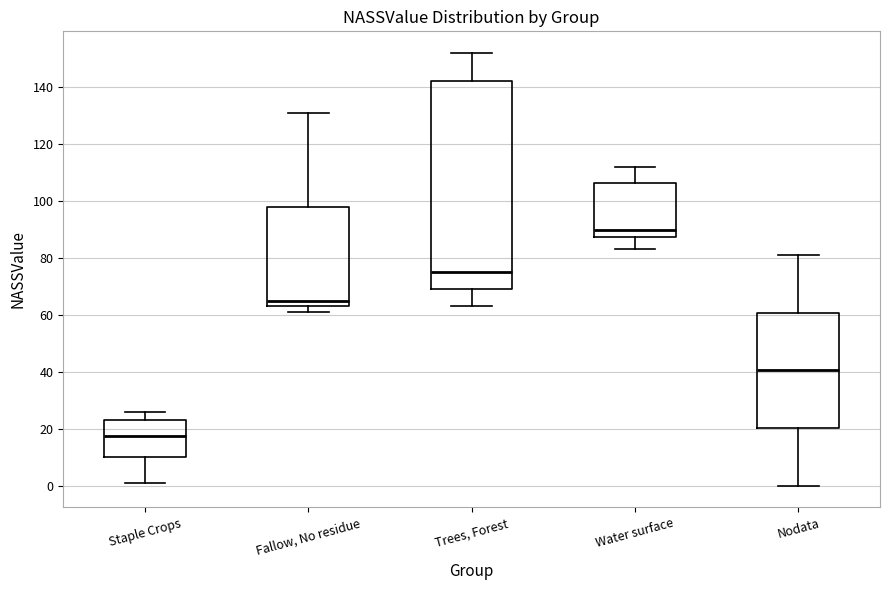

Reading left to right, read every box against the y-axis: the position of its median line, the range the box covers, and the ends of its whiskers. The values are not printed on the chart, so give them approximately, as read against the axis.

Staple Crops: median 18, box 10 to 24, whiskers 2 to 26
Fallow, No residue: median 66, box 64 to 98, whiskers 62 to 132
Trees, Forest: median 76, box 70 to 142, whiskers 64 to 152
Water surface: median 90, box 88 to 106, whiskers 84 to 112
Nodata: median 40, box 20 to 60, whiskers 0 to 82